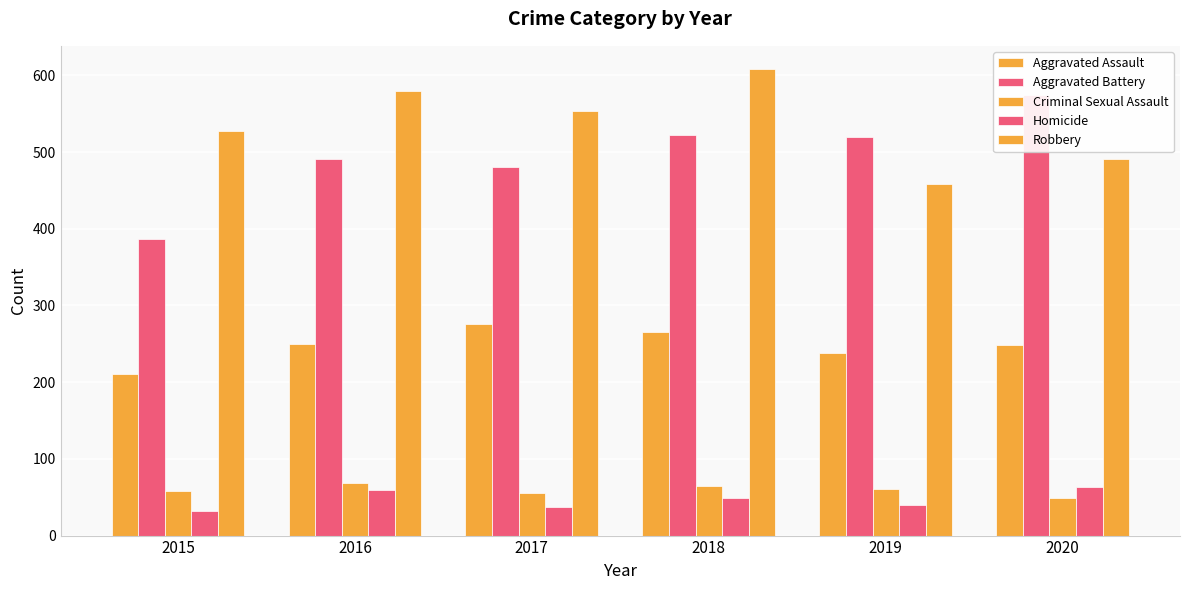

How many data points in Robbery are above 553?

2